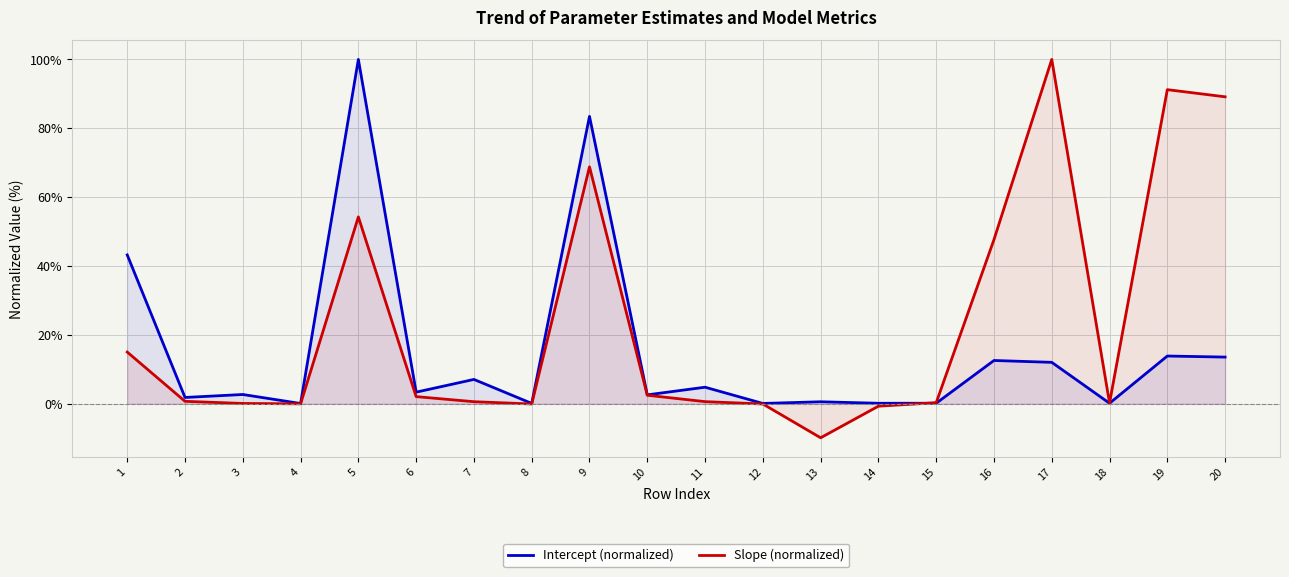

True or false: Intercept (normalized) has a value of 4.2 at 3.

False